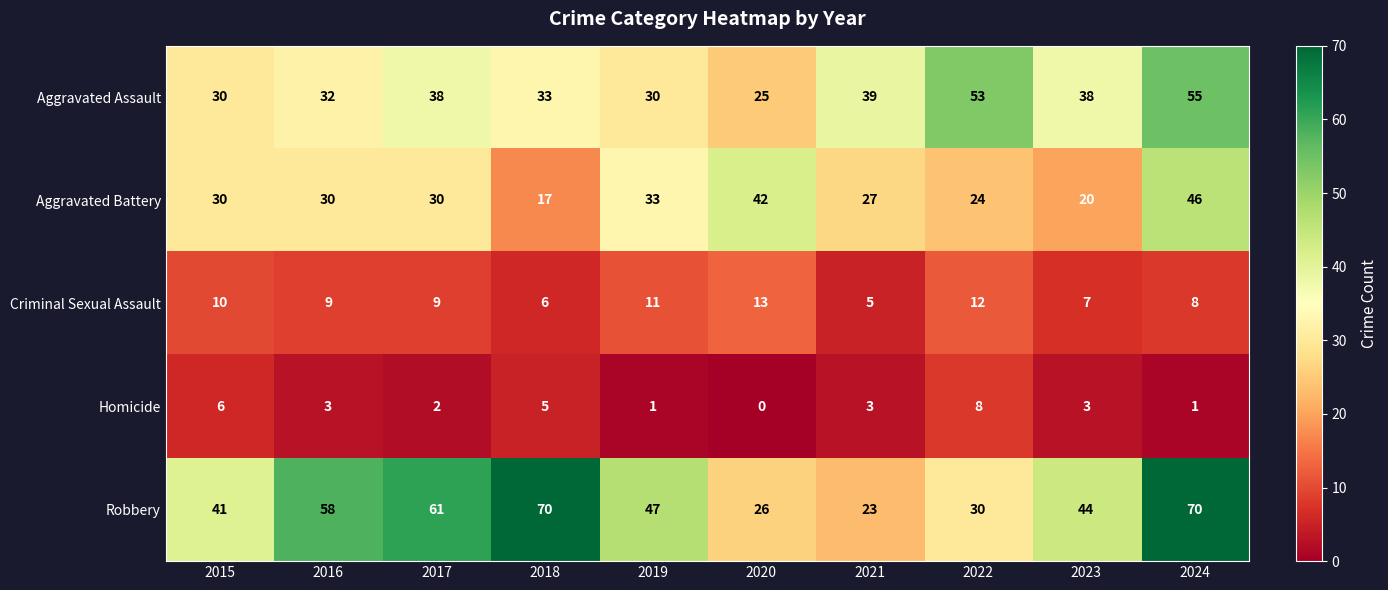

What is the greatest value displayed?

70